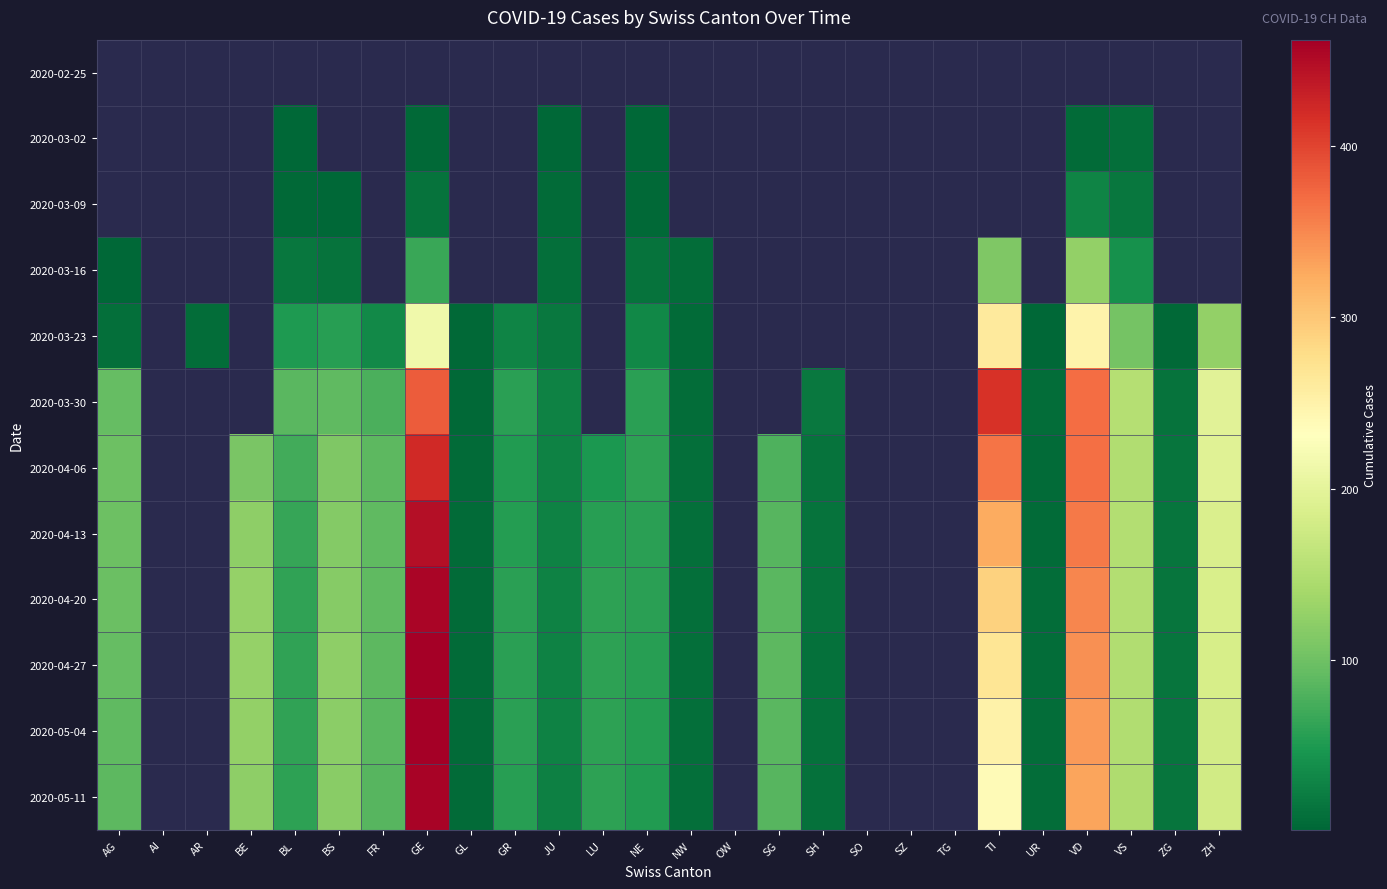

What is the maximum value for 2020-03-16?

126.0